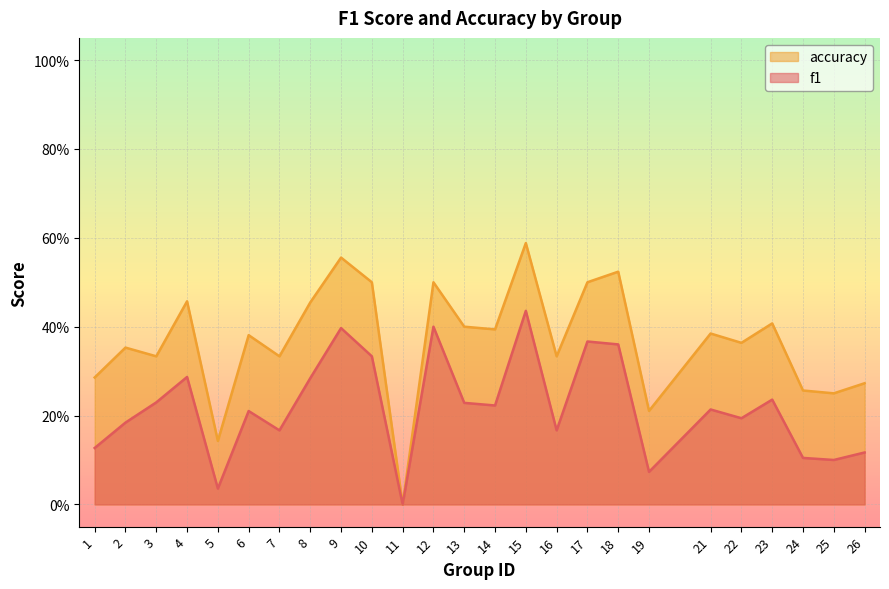

The value of f1 at 18 is 0.4. True or false?

True